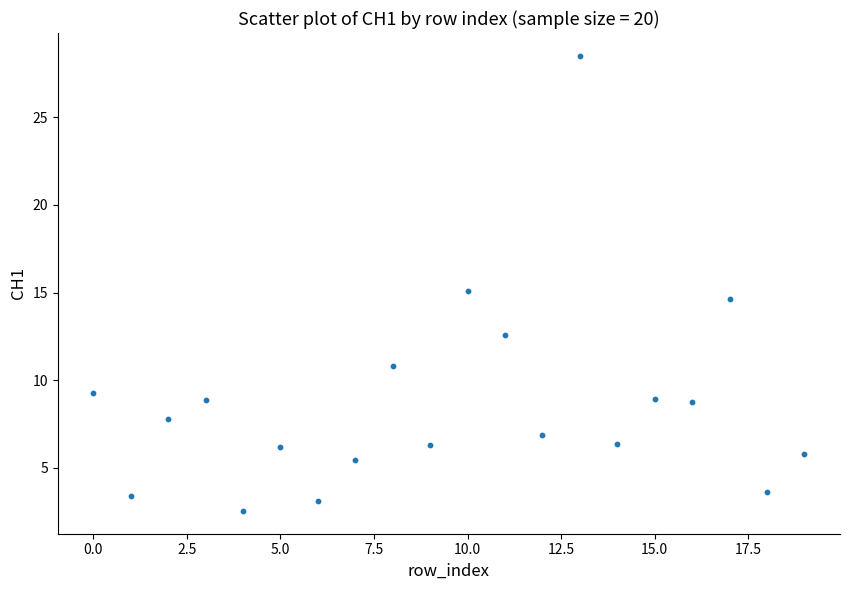

What is the range of Y values (max minus min)?

26.0